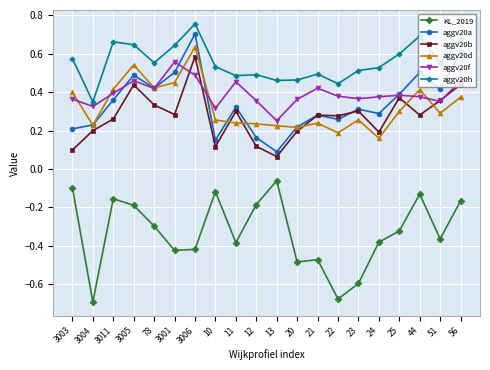

How many aggv20b values are between 0 and 1?

20